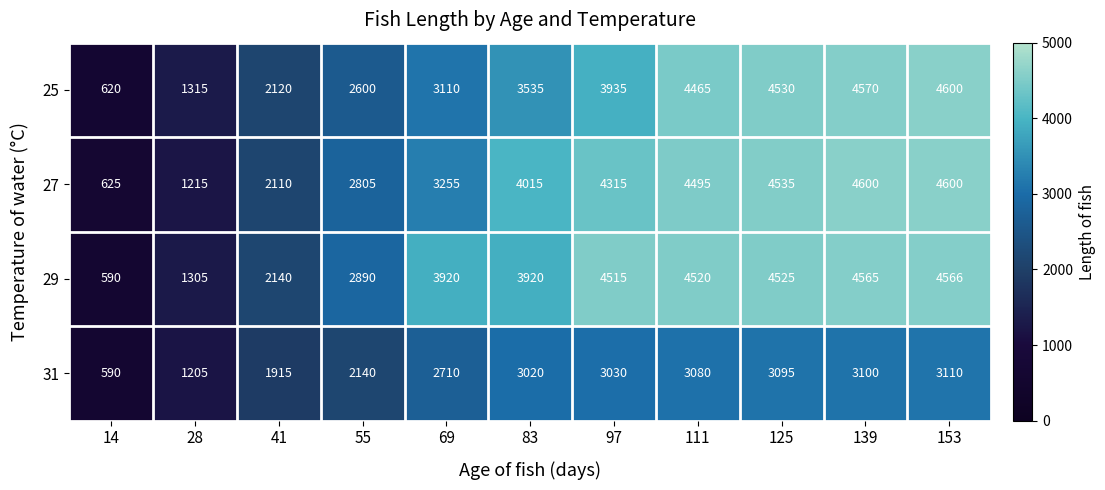

Is it true that 29 equals 914 at 139?

False